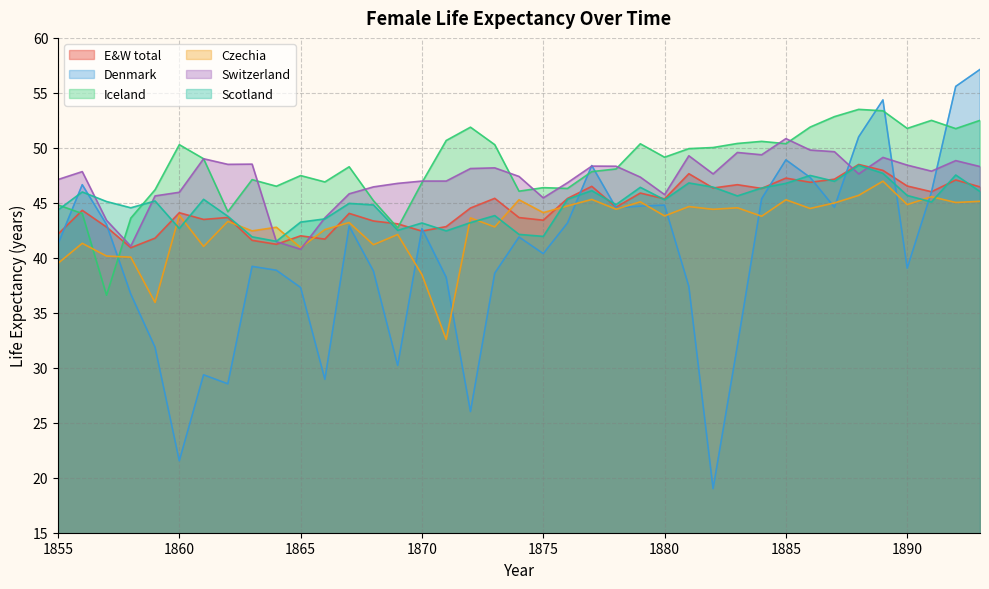

Does the chart have visible grid lines?

Yes